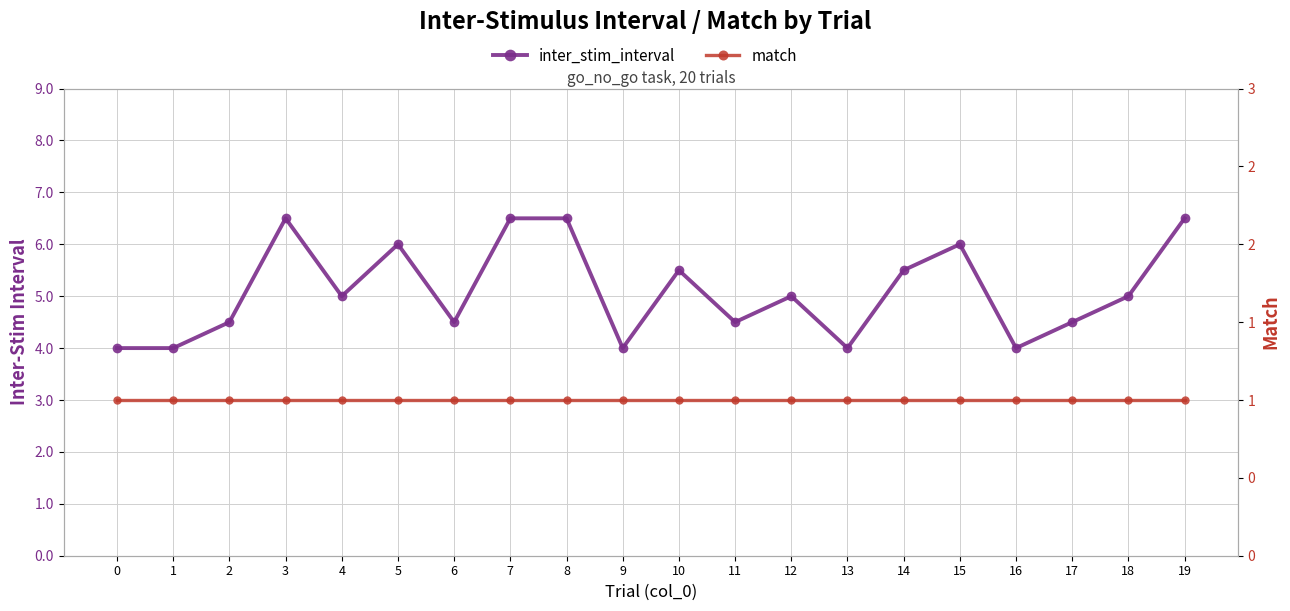

List the labels in order of inter_stim_interval value, largest first.

3, 7, 8, 19, 5, 15, 10, 14, 4, 12, 18, 2, 6, 11, 17, 0, 1, 9, 13, 16